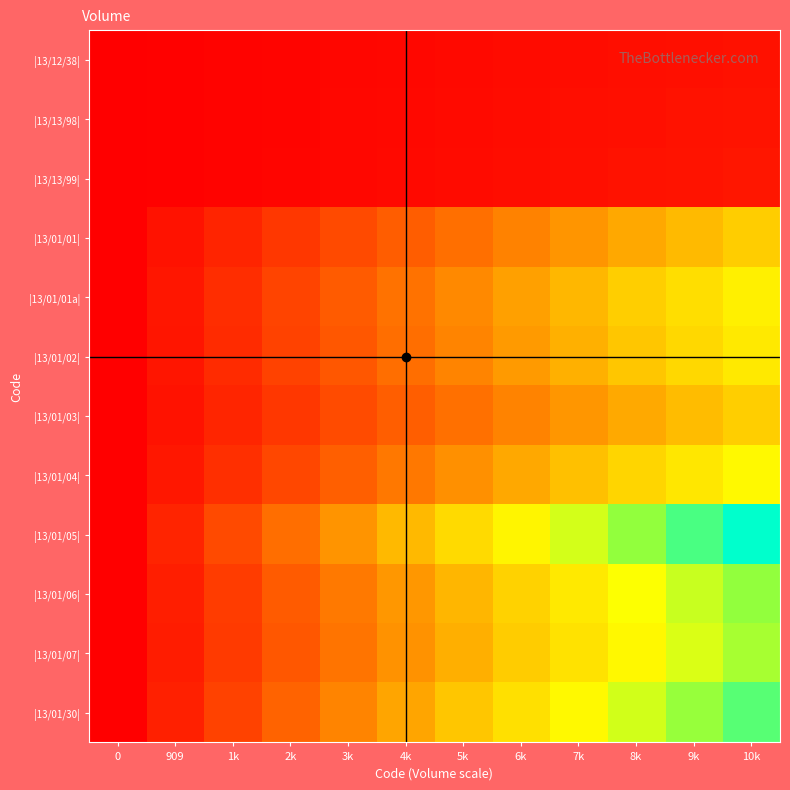

What is the spread (max minus min) of values at 8k?

7501.1